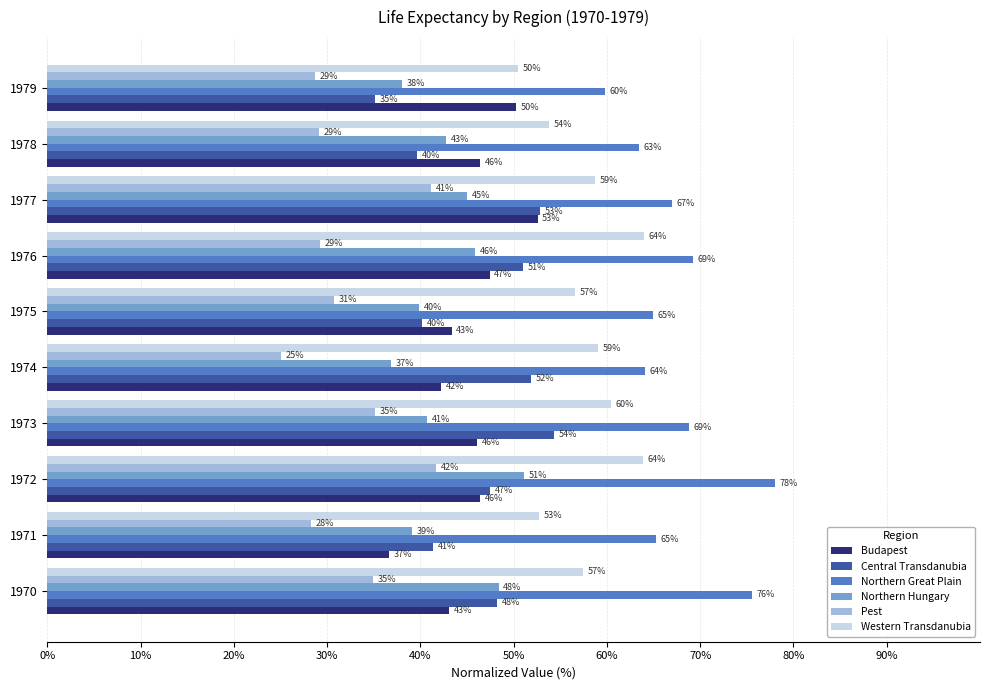

At which category is the sum across all series the highest?

1972